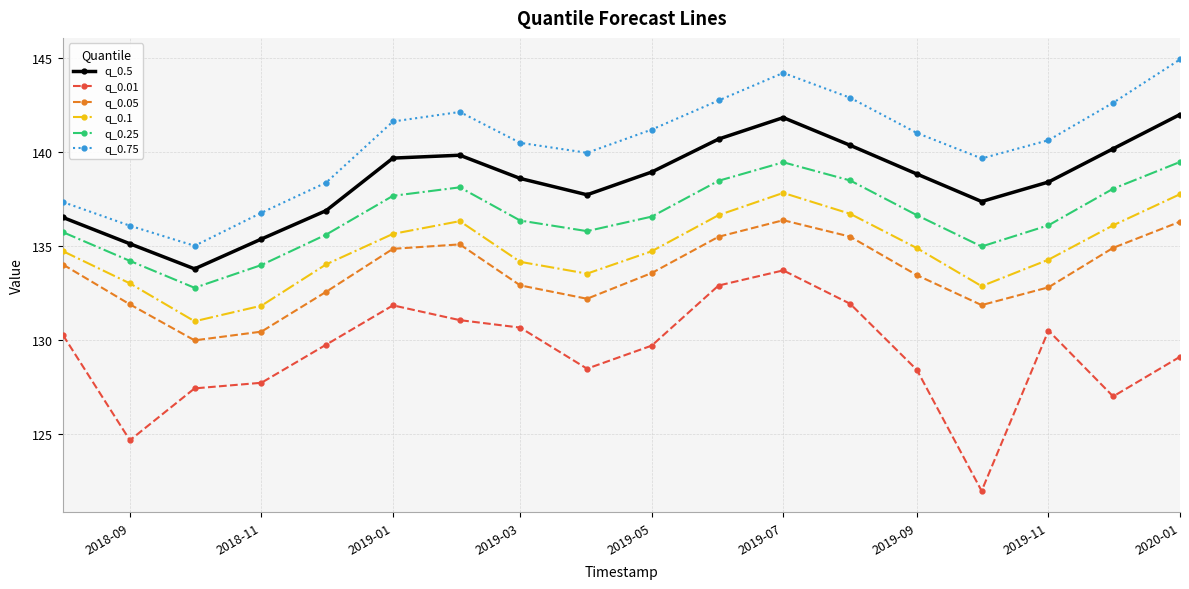

True or false: q_0.1 and q_0.25 cross at least once.

False